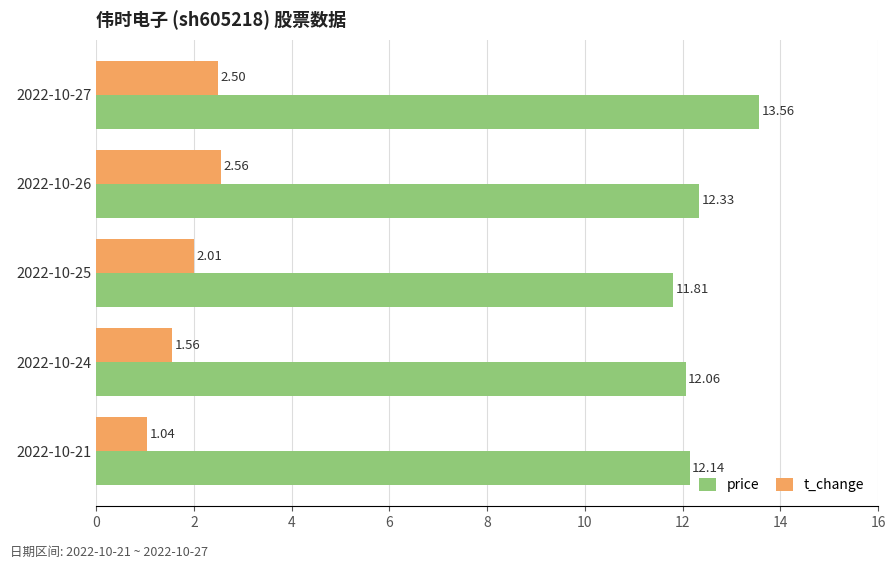

At which category is the sum across all series the highest?

2022-10-27